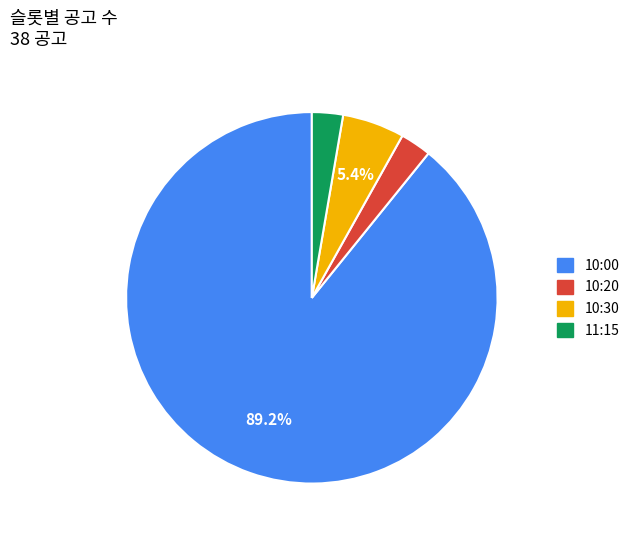

To the nearest percent, what is the difference between the largest and smallest slice percentages?

86%